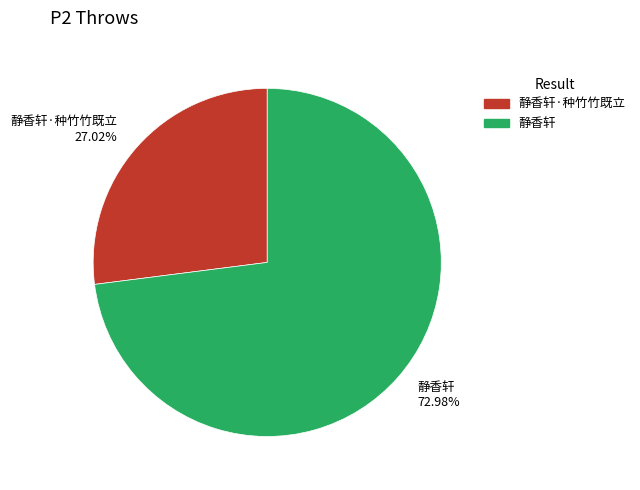

Is there any slice that represents more than half of the pie?

Yes